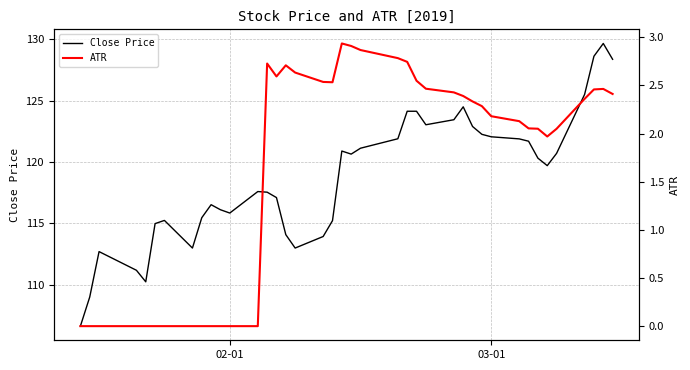

What is the highest value of the Close Price series?

129.7